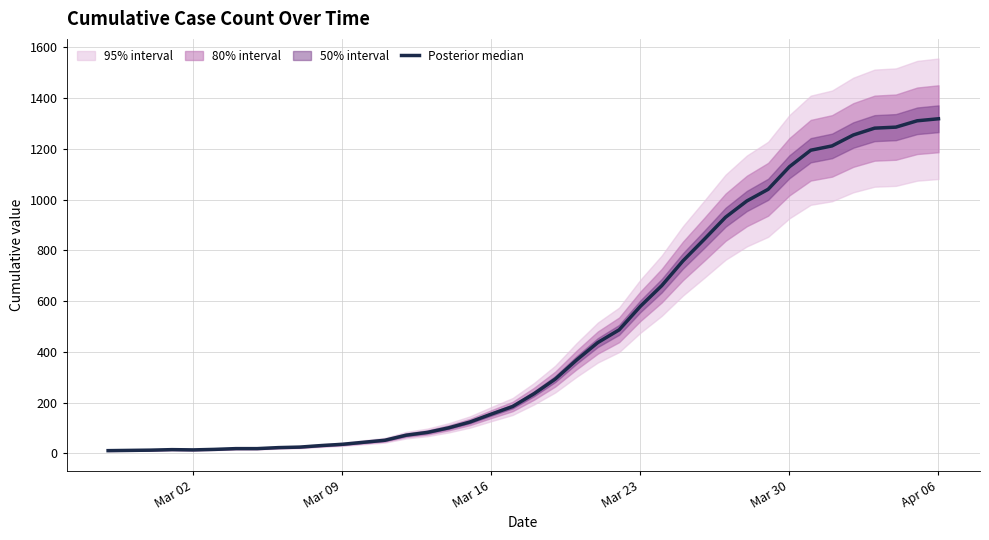

What is the sum of all values?

18671